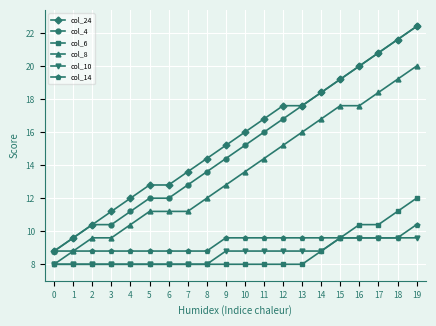

At 10, list the series in order from largest to smallest.

col_24, col_4, col_8, col_14, col_10, col_6